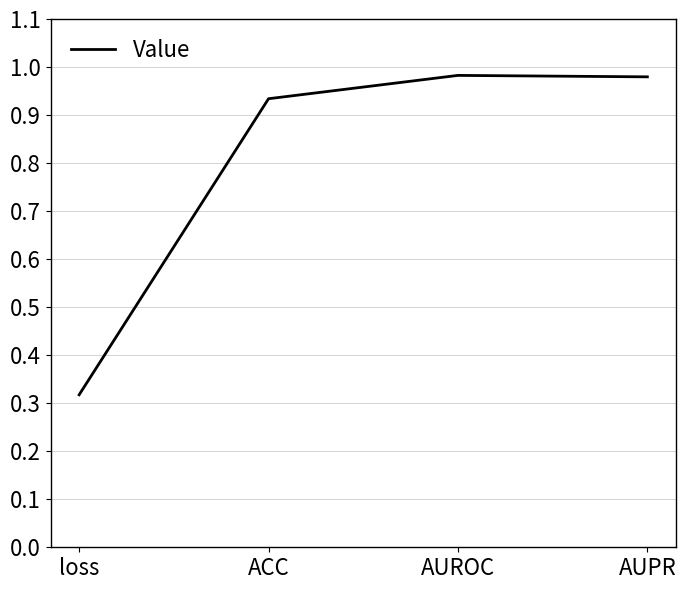

Which category has the lowest value across all series?

loss